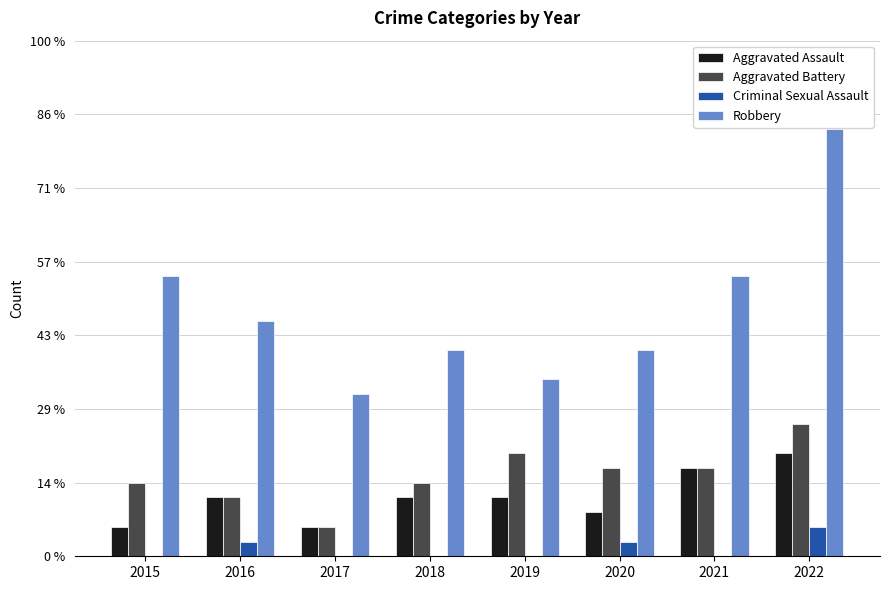

List the series in order of their peak value, lowest first.

Criminal Sexual Assault, Aggravated Assault, Aggravated Battery, Robbery